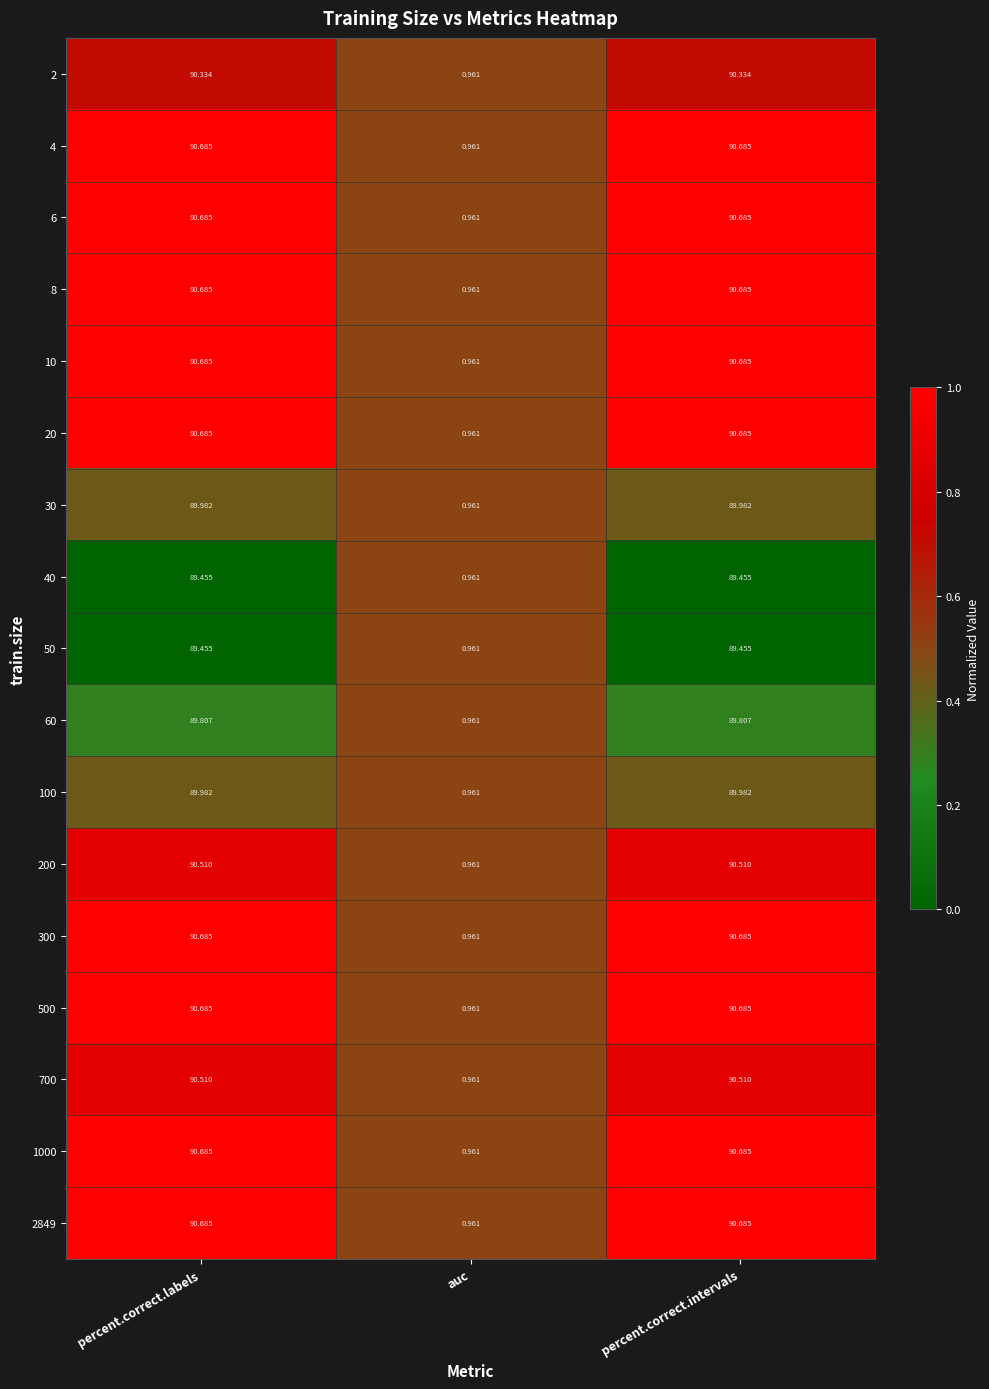

Is the value of 8 at percent.correct.intervals greater than the value of 100 at auc?

Yes